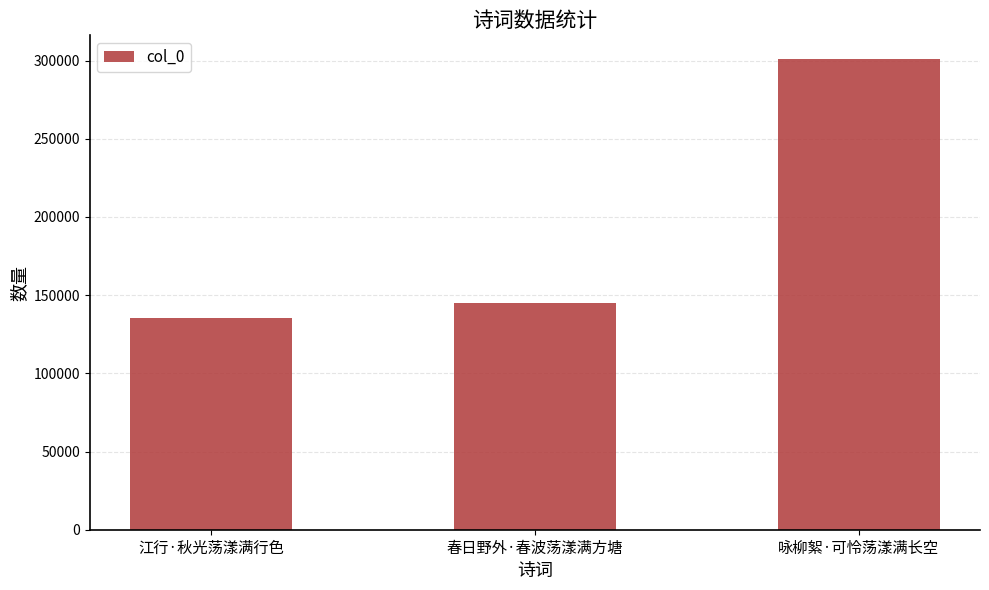

Reading left to right, extract all data points from this chart.

江行·秋光荡漾满行色=135522	春日野外·春波荡漾满方塘=145189	咏柳絮·可怜荡漾满长空=301077